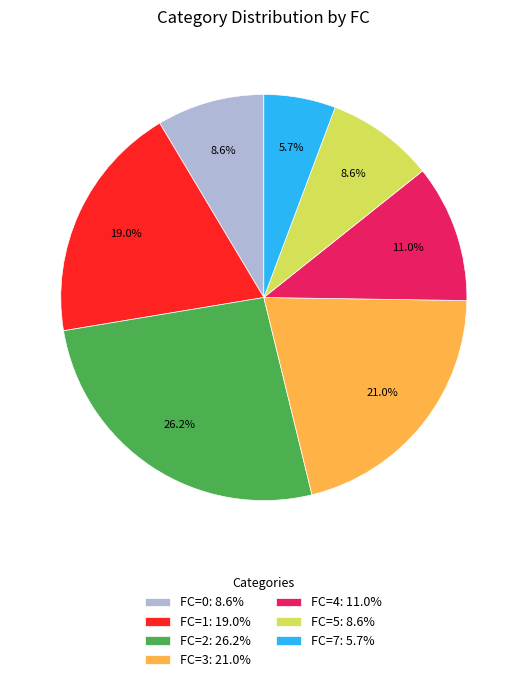

What portion of the pie excludes FC=0: 8.6%?

91.4%